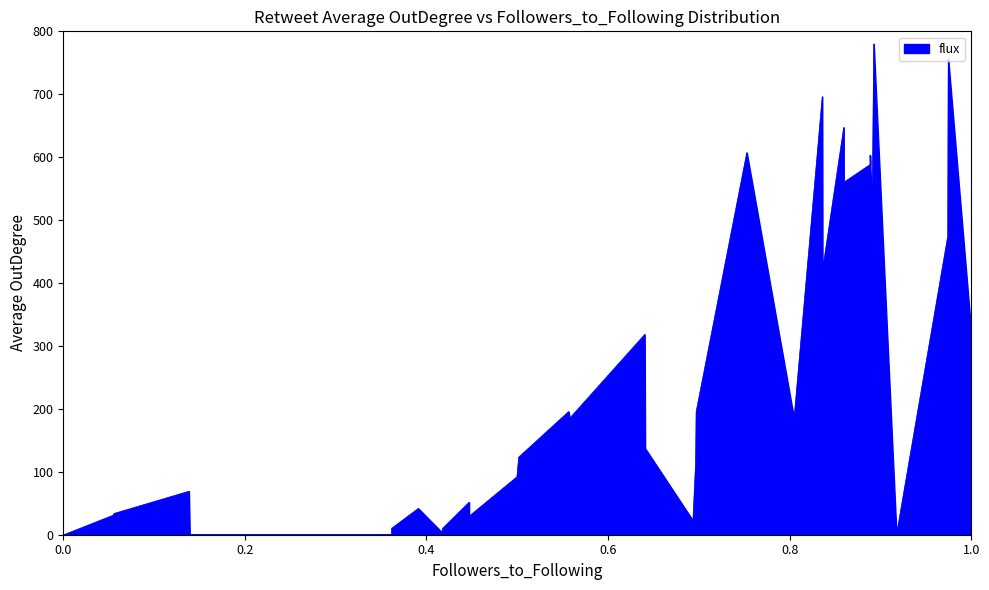

How many distinct data groups are displayed?

1